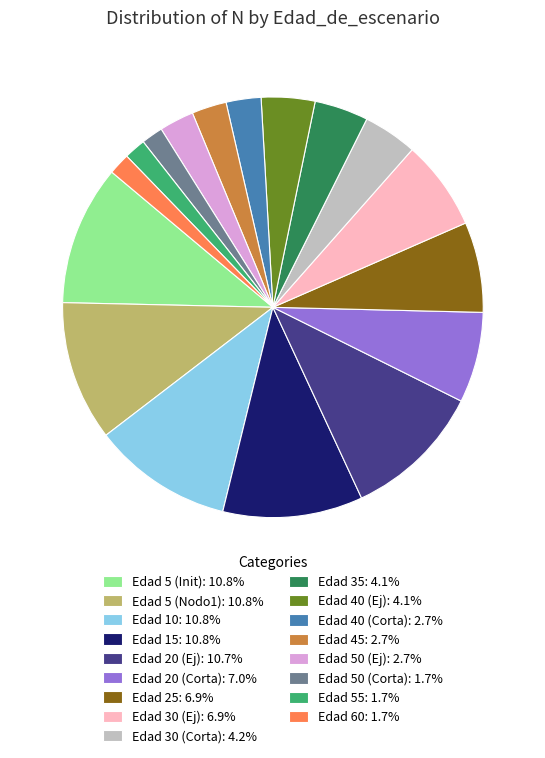

Is the sum of Edad 10: 10.8% and Edad 50 (Corta): 1.7% greater than half?

No